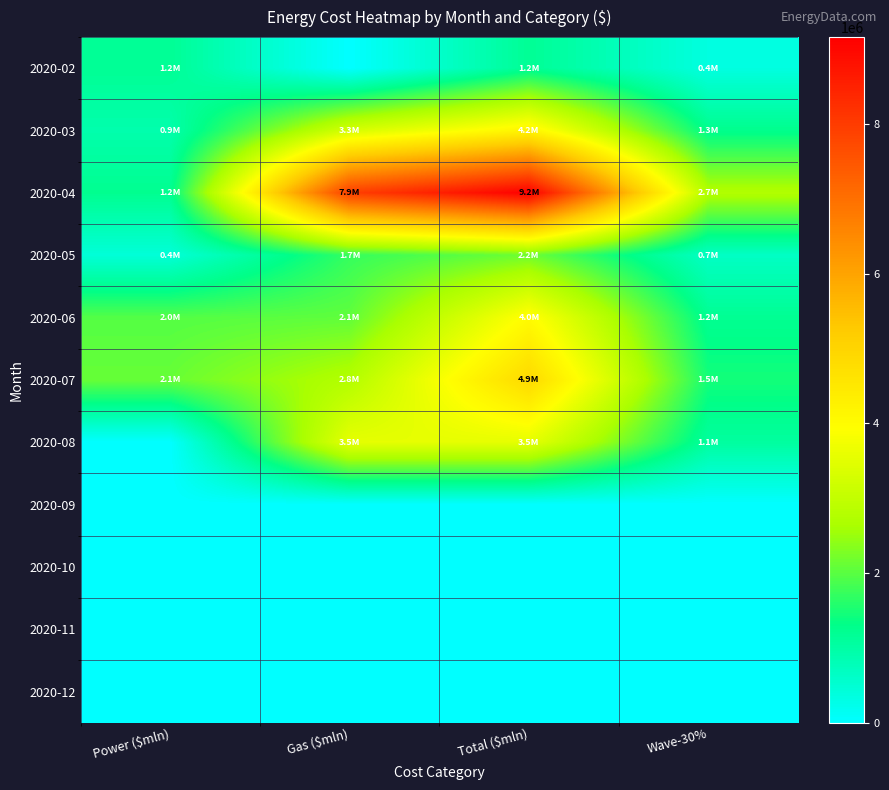

Which has a higher value, Power ($mln) or Gas ($mln)?

Power ($mln)